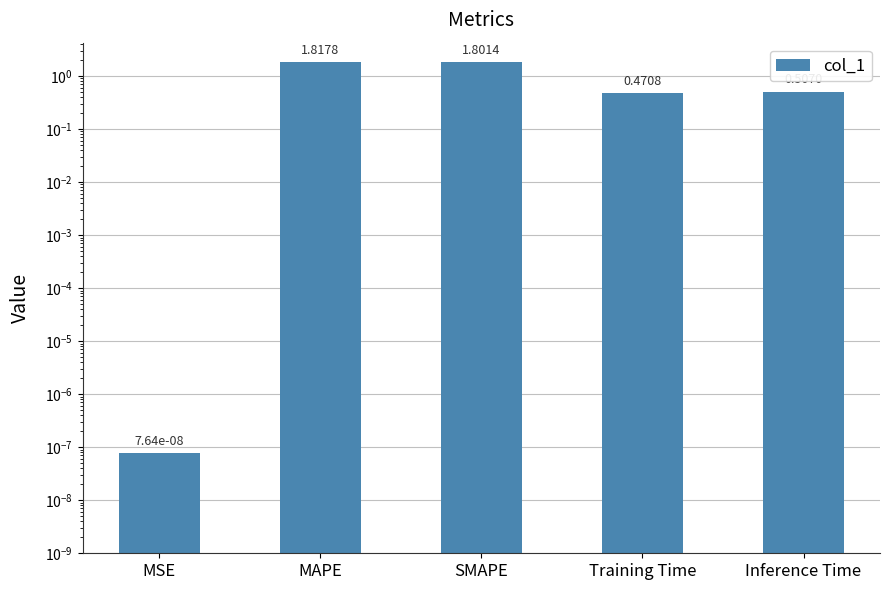

What is the label of the 4th bar from the right?

MAPE